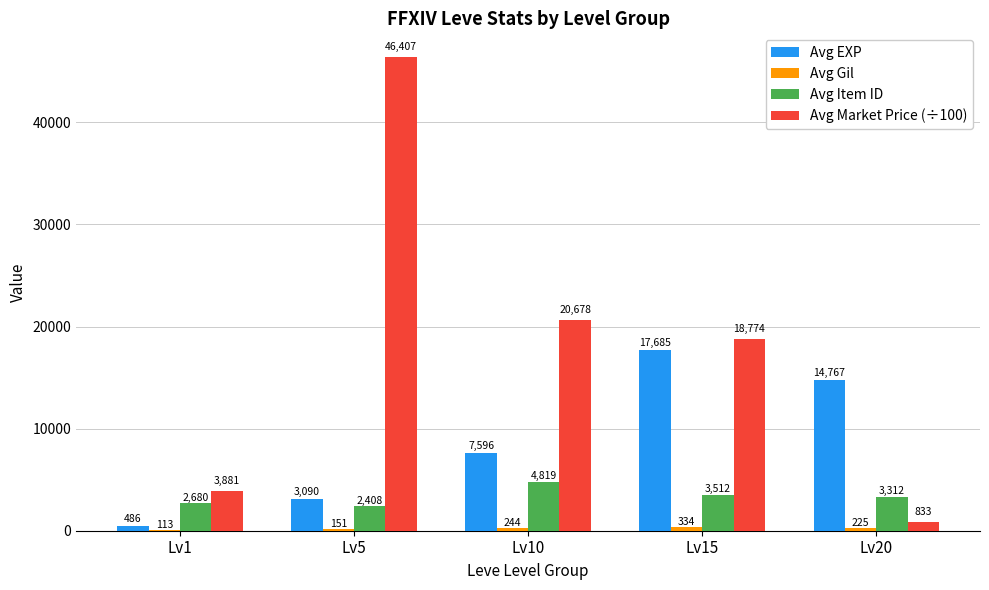

At which label is Avg Item ID closest to 3613?

Lv15